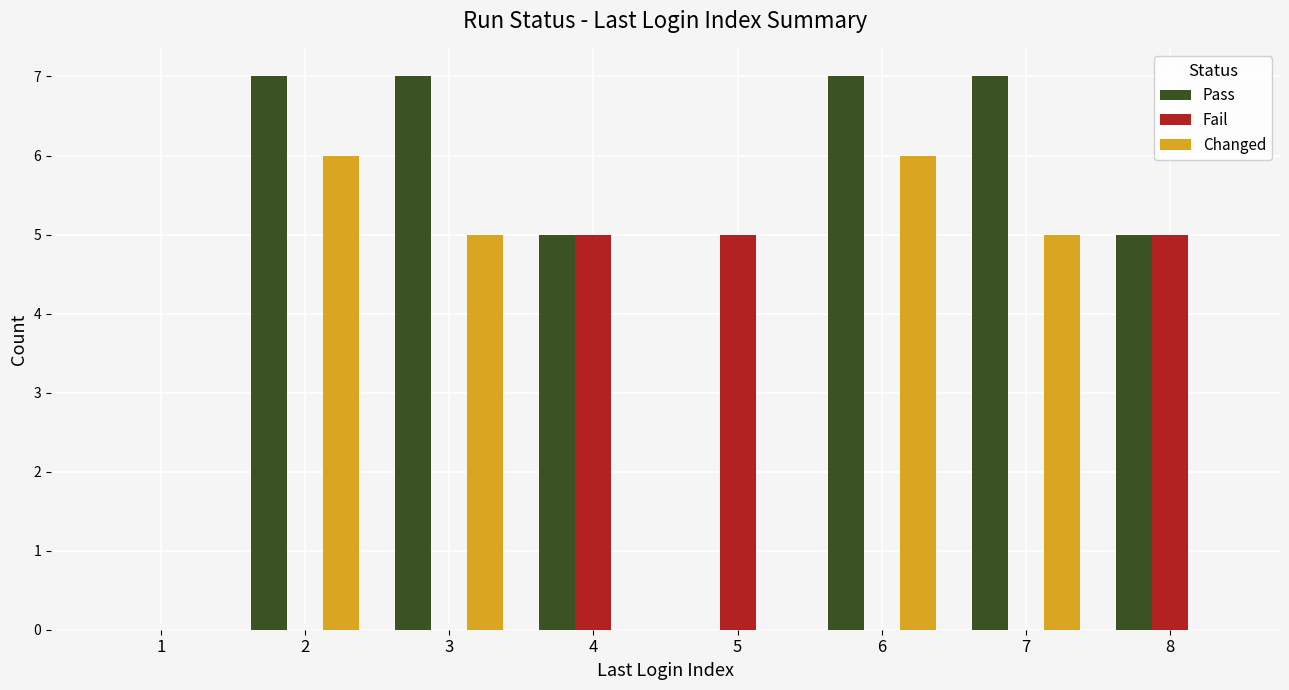

How many groups of bars are there?

8